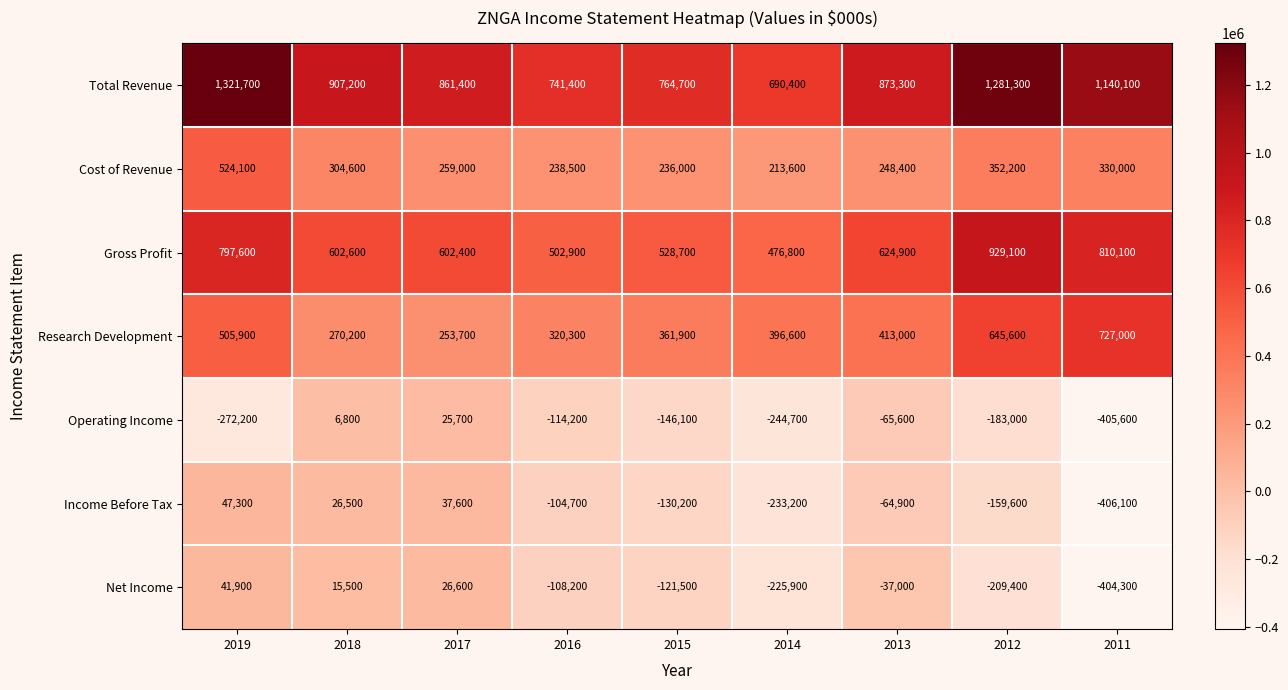

Is it true that Total Revenue equals 1058906 at 2015?

False